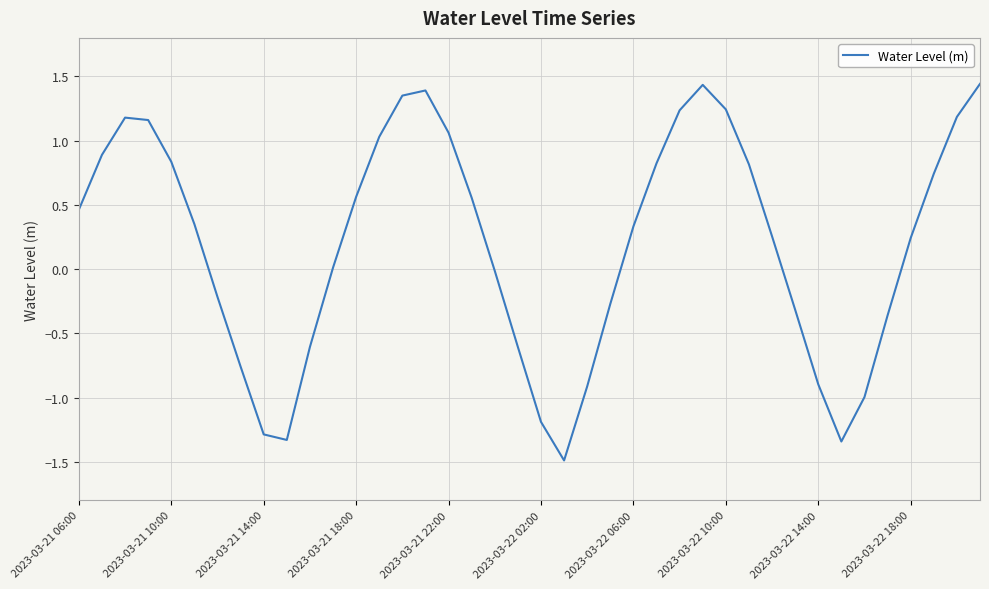

What is the minimum value shown in the chart?

-1.5